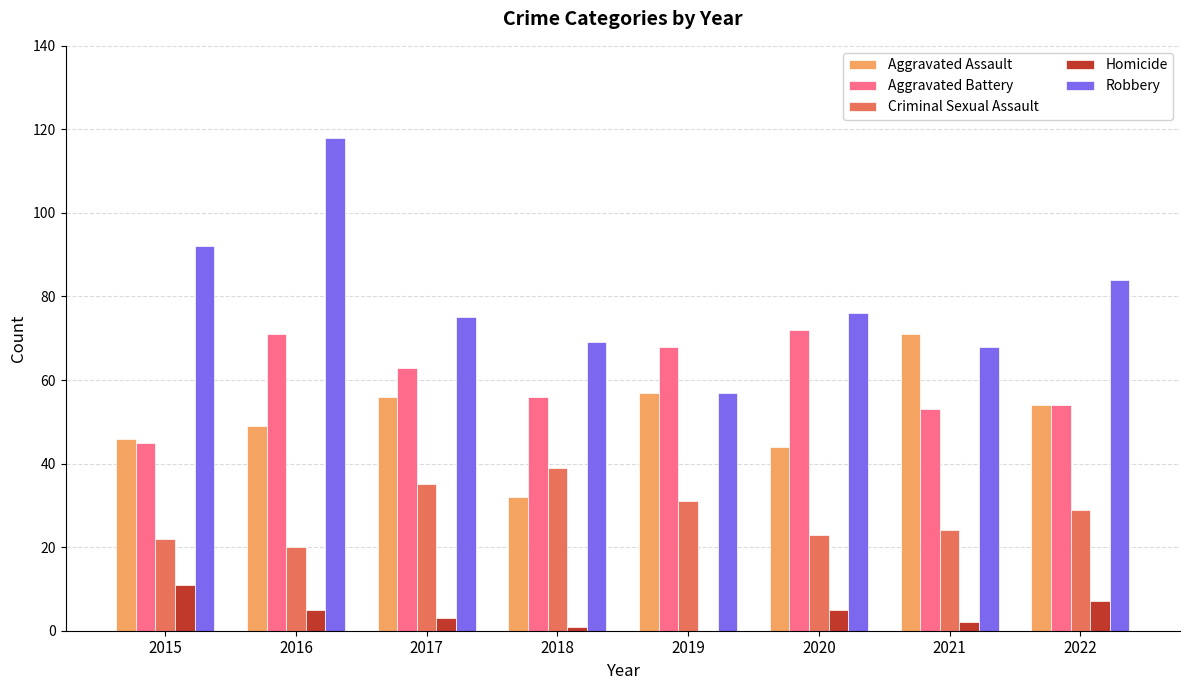

What is the sum of all Robbery values?

639